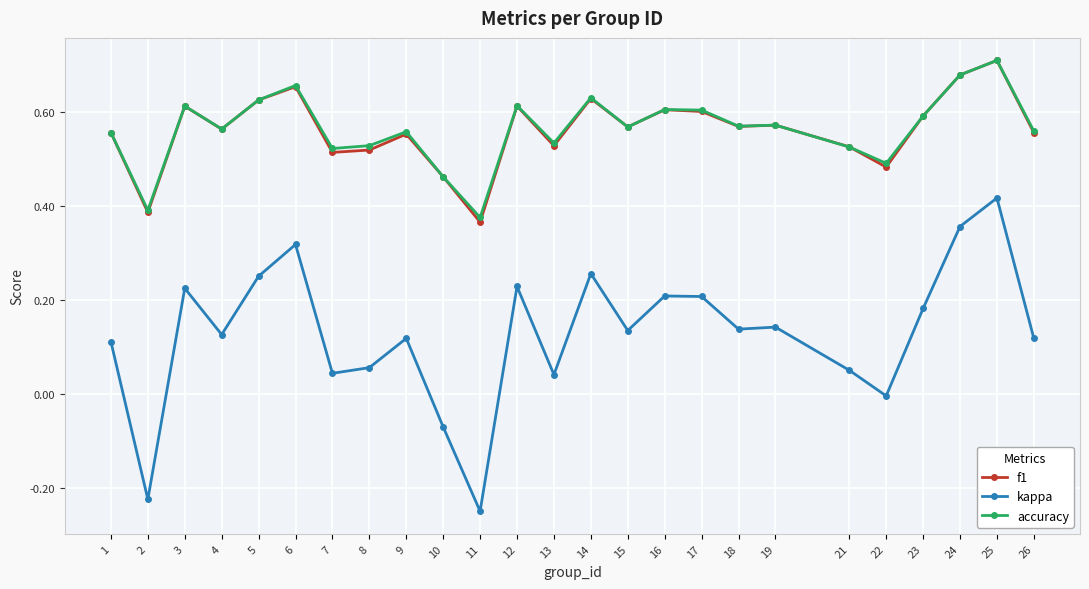

True or false: accuracy and kappa cross at least once.

False